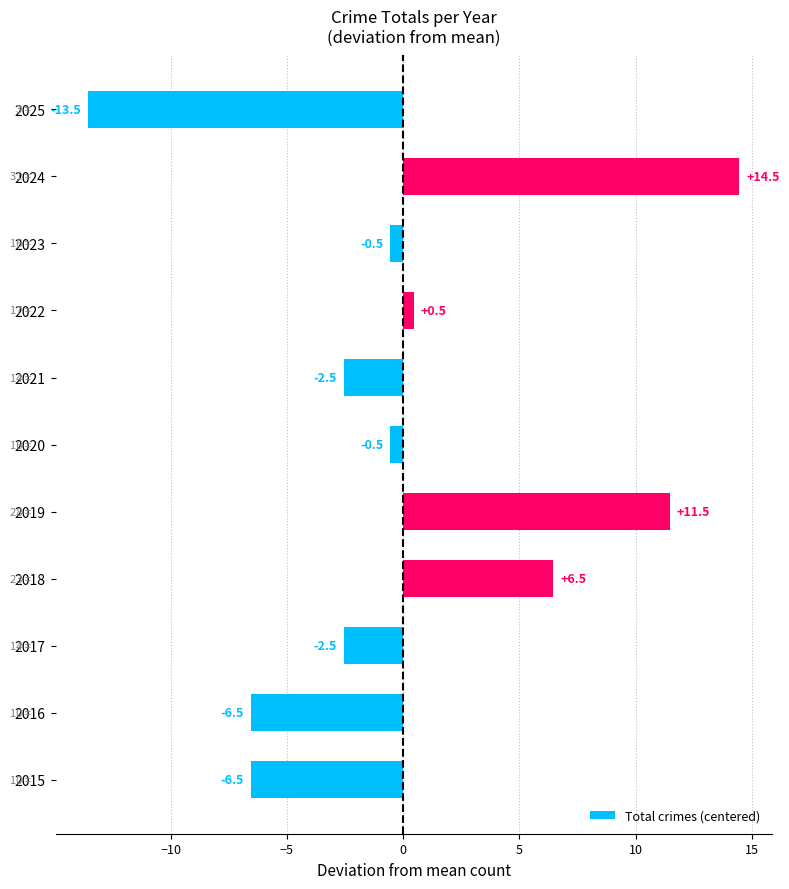

What is the change in value from 2017 to 2022?

+3.0